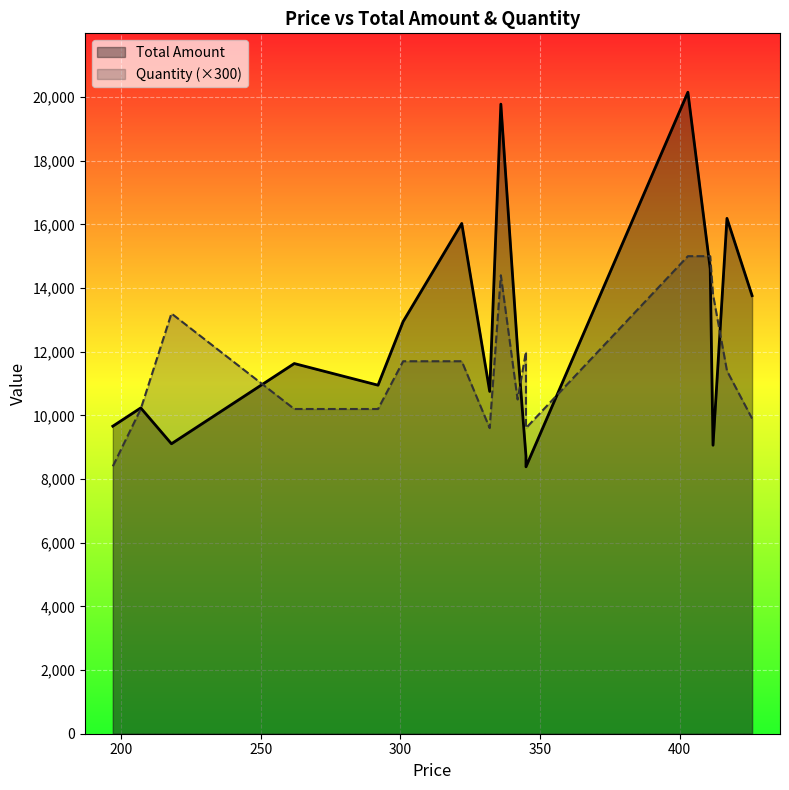

At how many categories does at least one series exceed 14586?

5